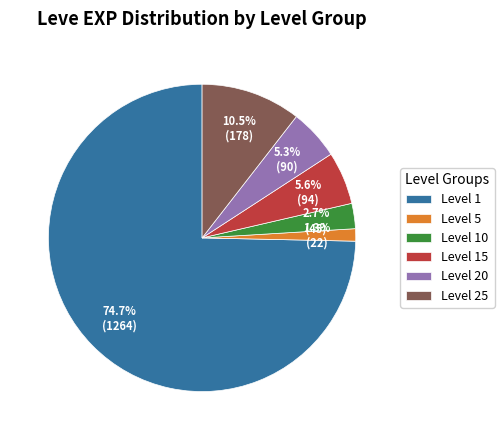

Which slice is the largest?

Level 1